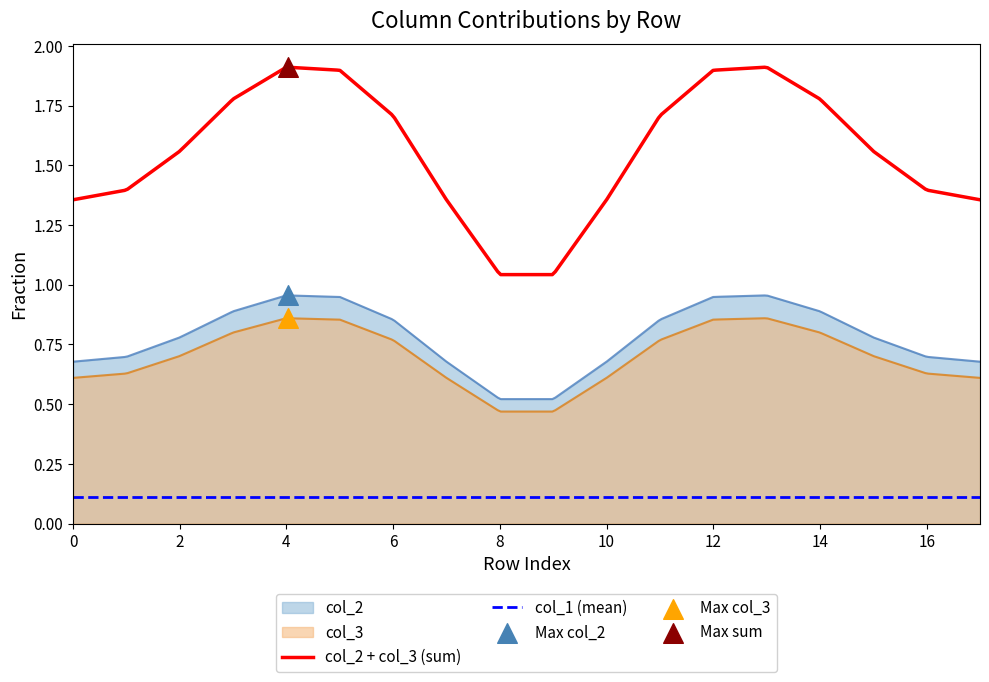

Which series reaches the minimum Y coordinate?

col_1